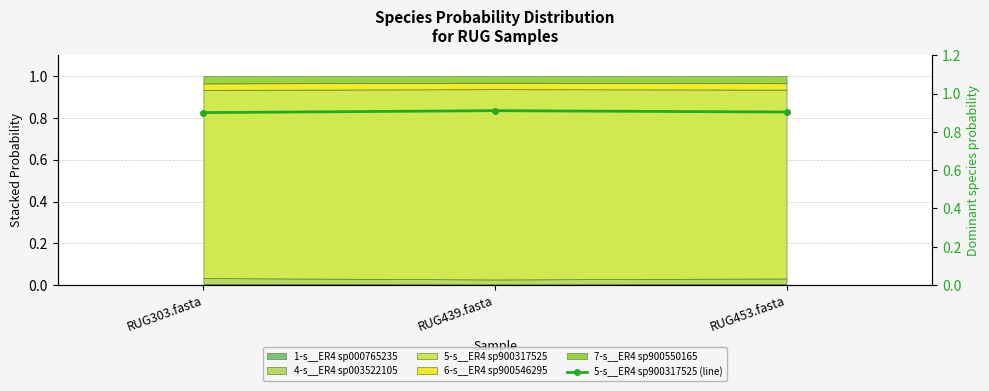

Between RUG439.fasta and RUG303.fasta, which is larger?

RUG439.fasta